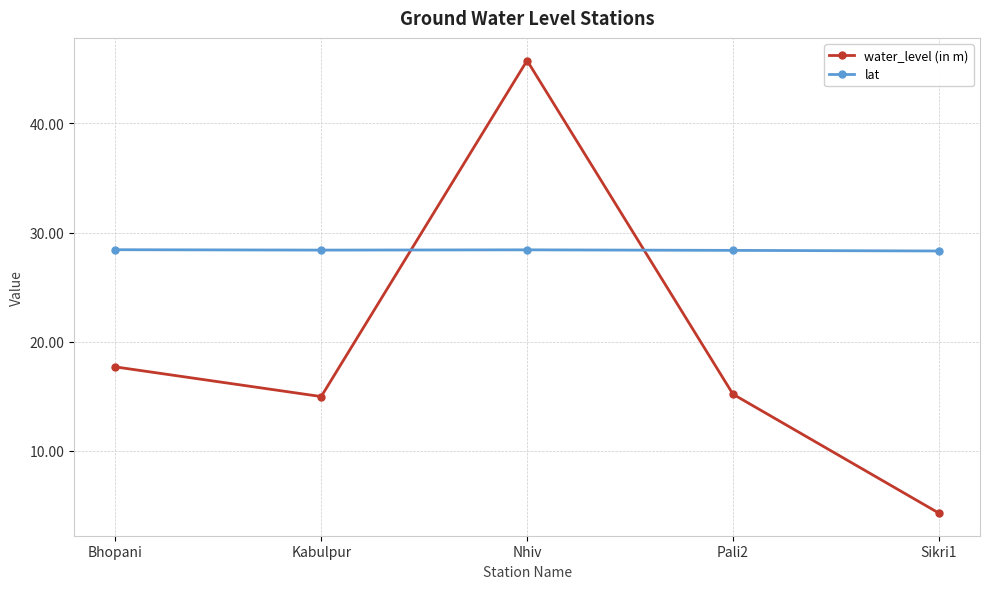

What is the label of the 2nd point from the left?

Kabulpur